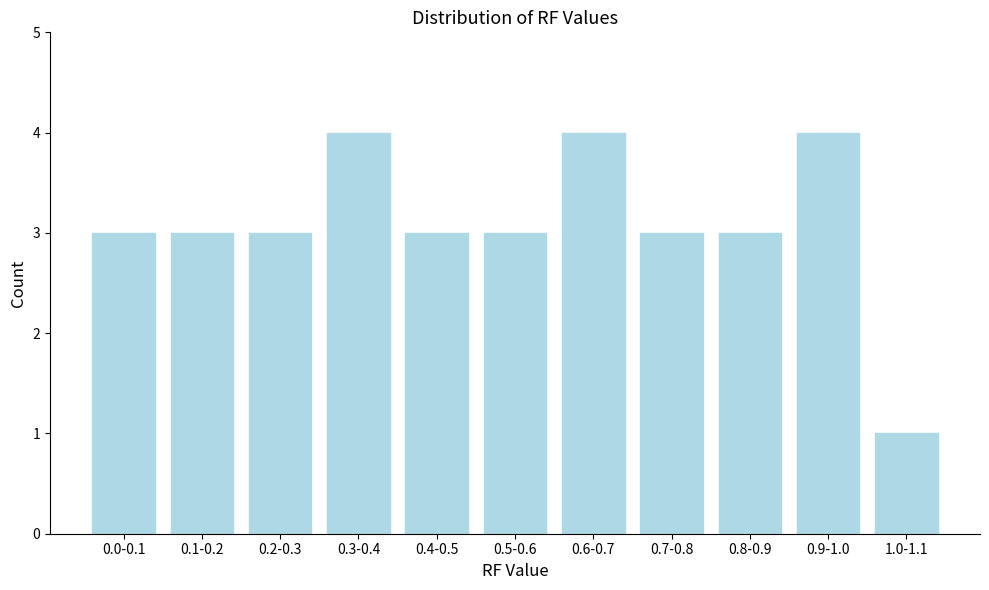

Reading left to right, what are all the values shown in this chart?

0.0-0.1=3	0.1-0.2=3	0.2-0.3=3	0.3-0.4=4	0.4-0.5=3	0.5-0.6=3	0.6-0.7=4	0.7-0.8=3	0.8-0.9=3	0.9-1.0=4	1.0-1.1=1